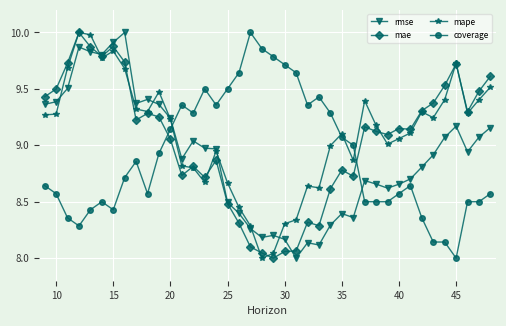

What is the sum of all mae values?

361.7